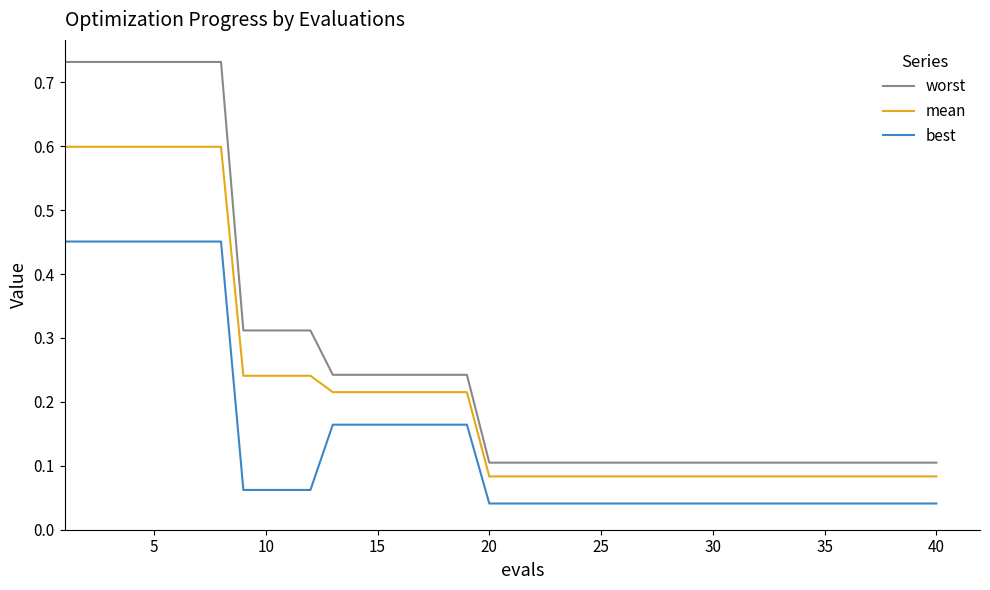

True or false: mean and worst intersect in this chart.

False